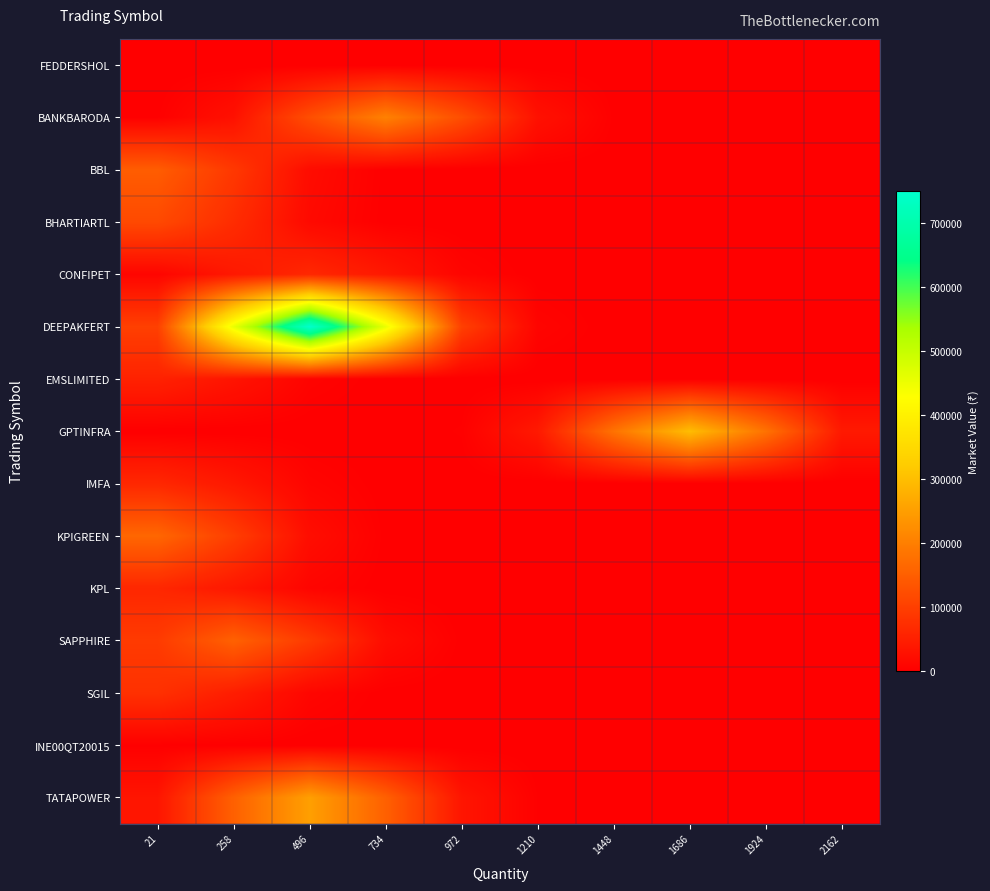

Which series has the largest total across all categories?

DEEPAKFERT